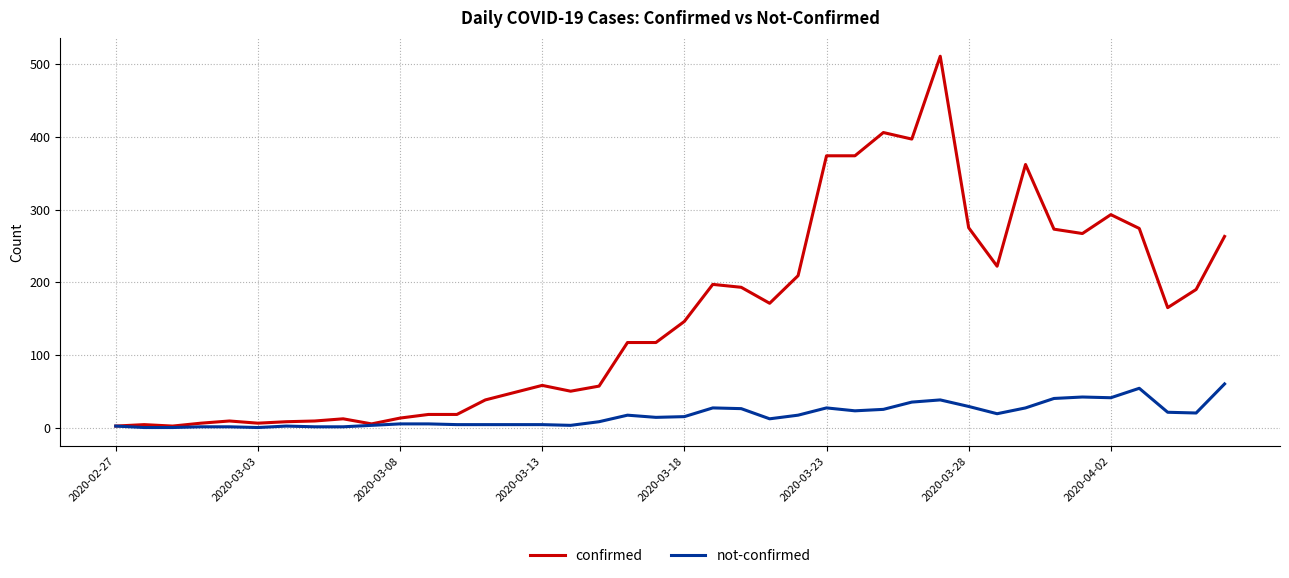

Which series has the largest range (max minus min)?

confirmed